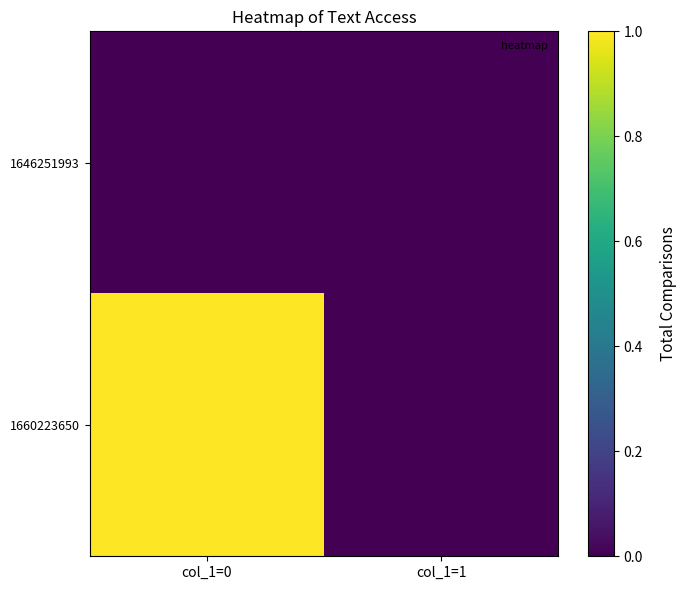

Reading right to left, extract all data points from this chart.

1646251993: col_1=1=0	col_1=0=0
1660223650: col_1=1=0	col_1=0=1